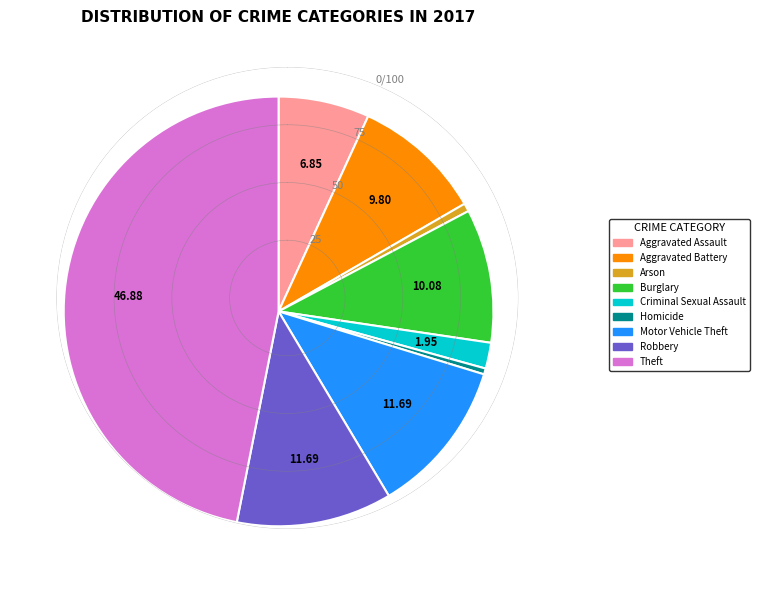

The Homicide slice represents 0% of the pie. True or false?

True